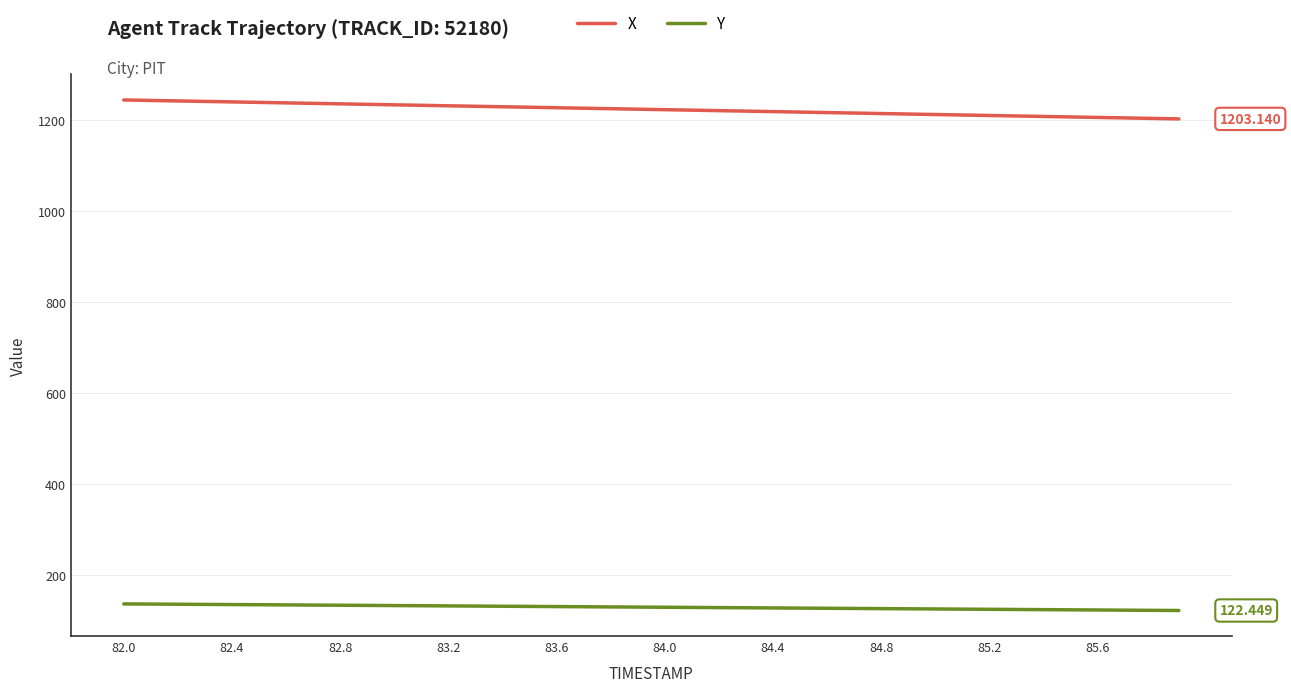

Which series has the largest total across all categories?

X